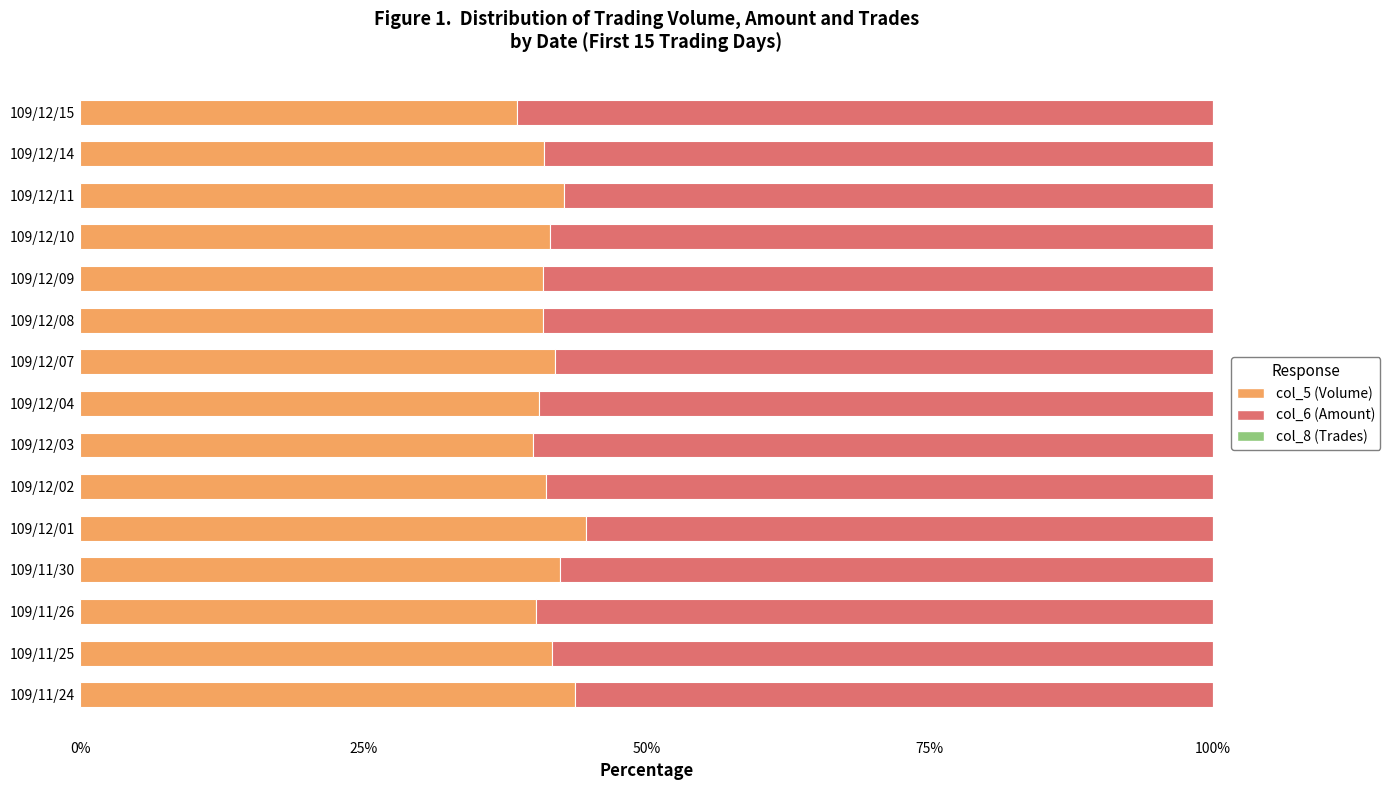

True or false: col_5 (Volume) has a value of 40.3 at 109/11/26.

True